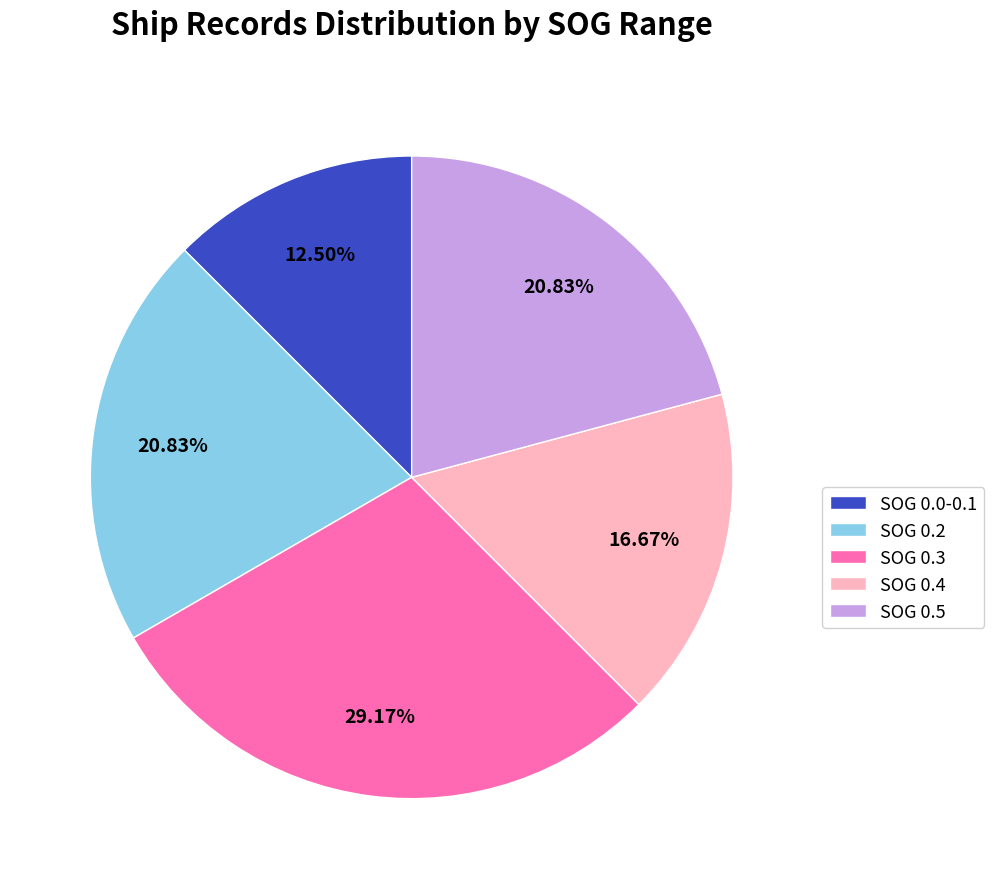

Count the number of slices in the pie.

5